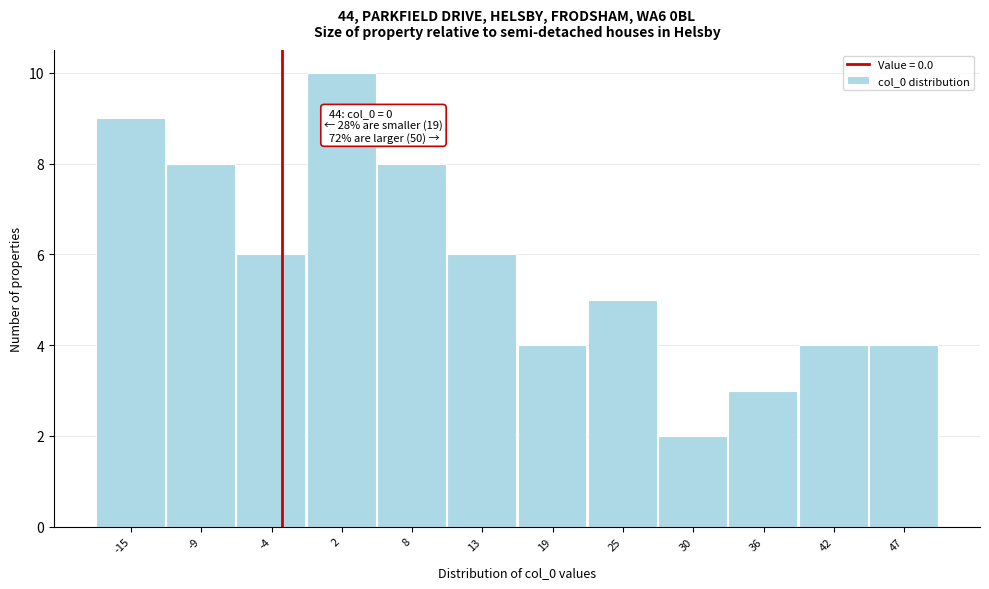

Reading right to left, what are all the values shown in this chart?

4	4	3	2	5	4	6	8	10	6	8	9